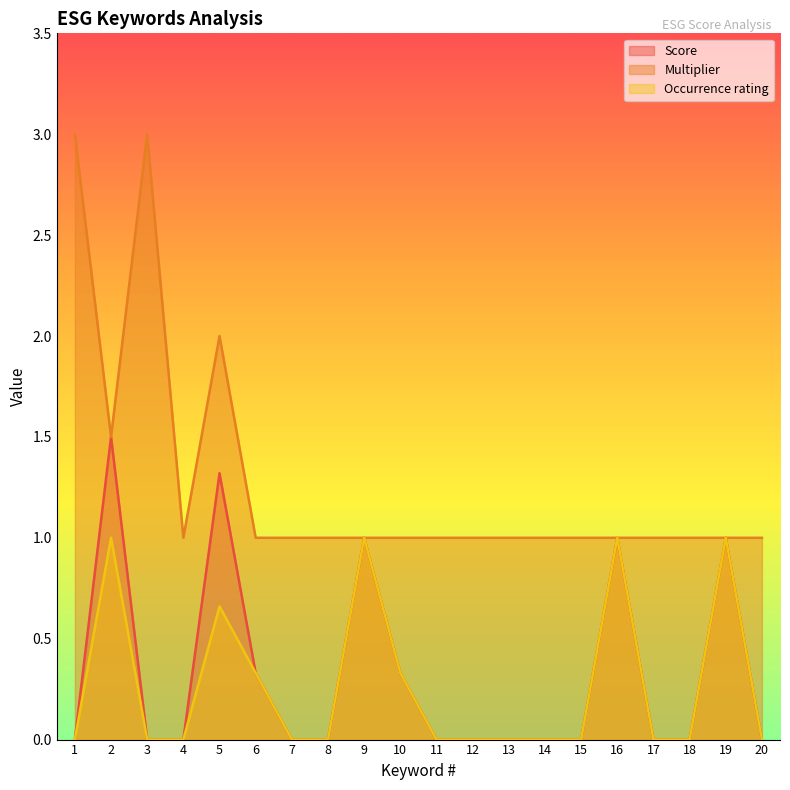

At which label does Score reach its peak?

2